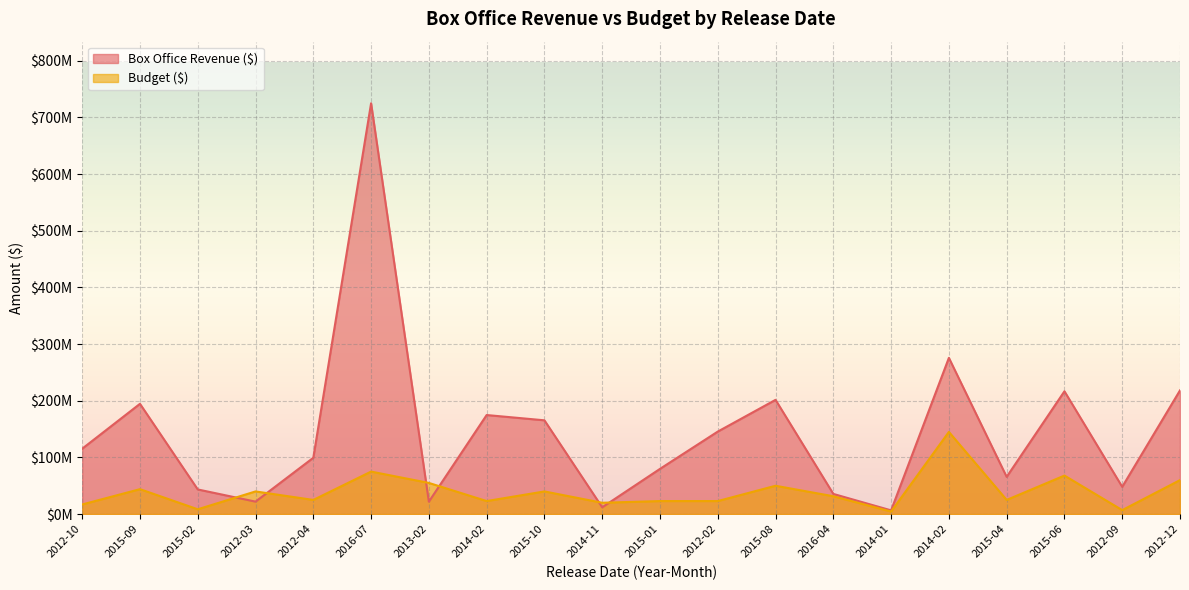

Which category has the highest value in the Budget ($) series?

2014-02